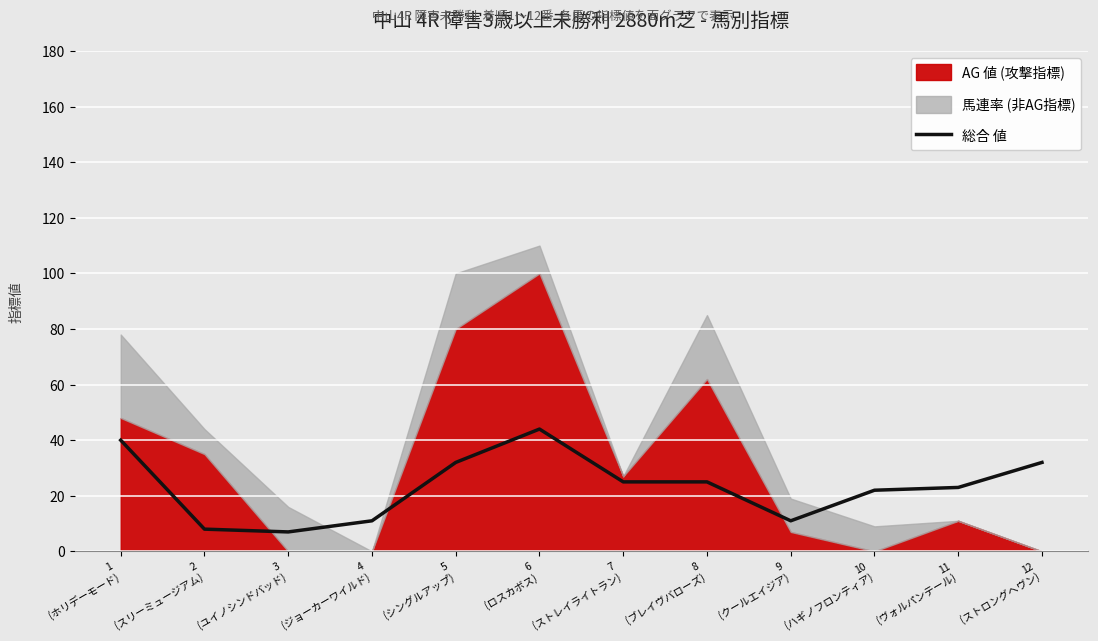

Which label corresponds to the largest value in the chart?

6
(ロスカボス)